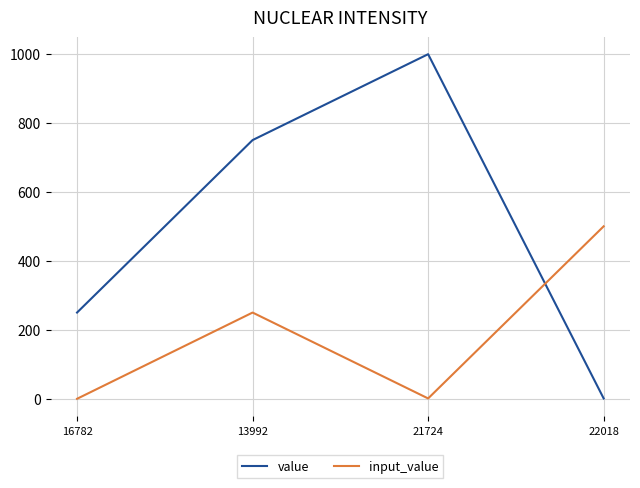

List the series in order of their overall mean, lowest first.

input_value, value